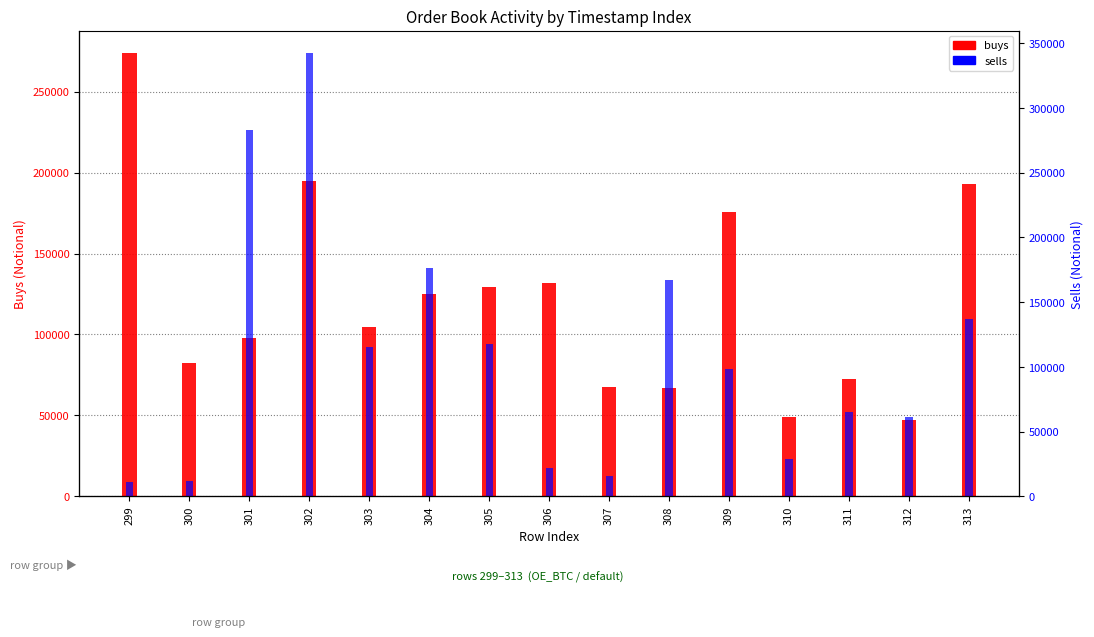

At which label does buys first exceed 104804?

299